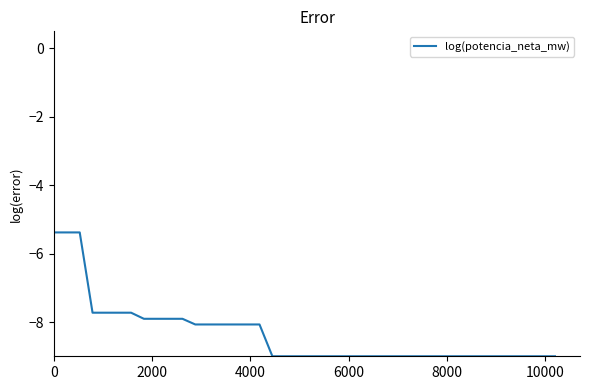

What is the greatest value displayed?

-5.4